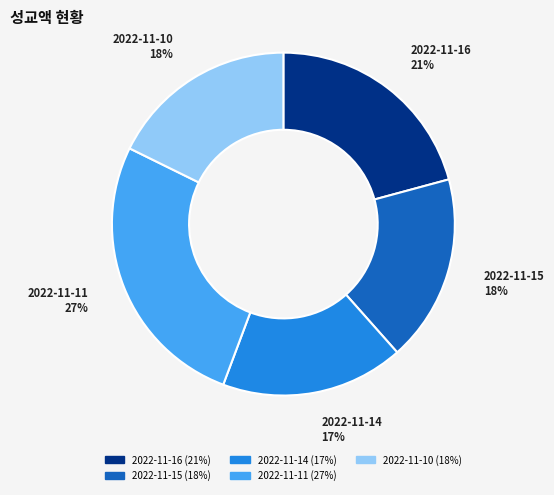

Does 2022-11-15 account for over 50% of the chart?

No